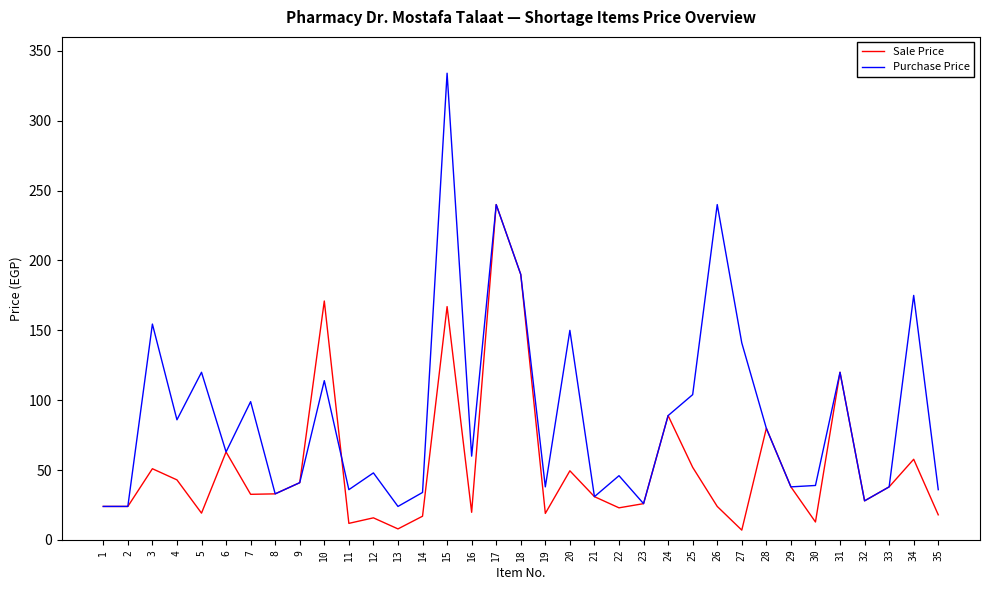

Which category has the highest value in the Sale Price series?

17